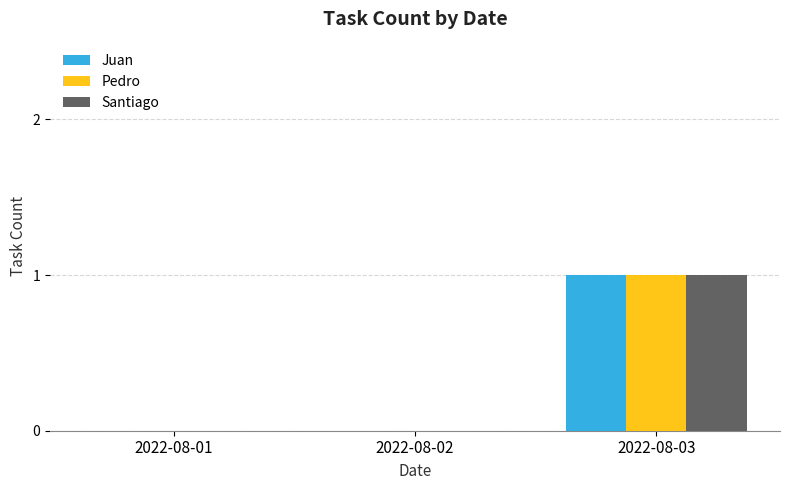

Is it true that Juan equals 1 at 2022-08-02?

False